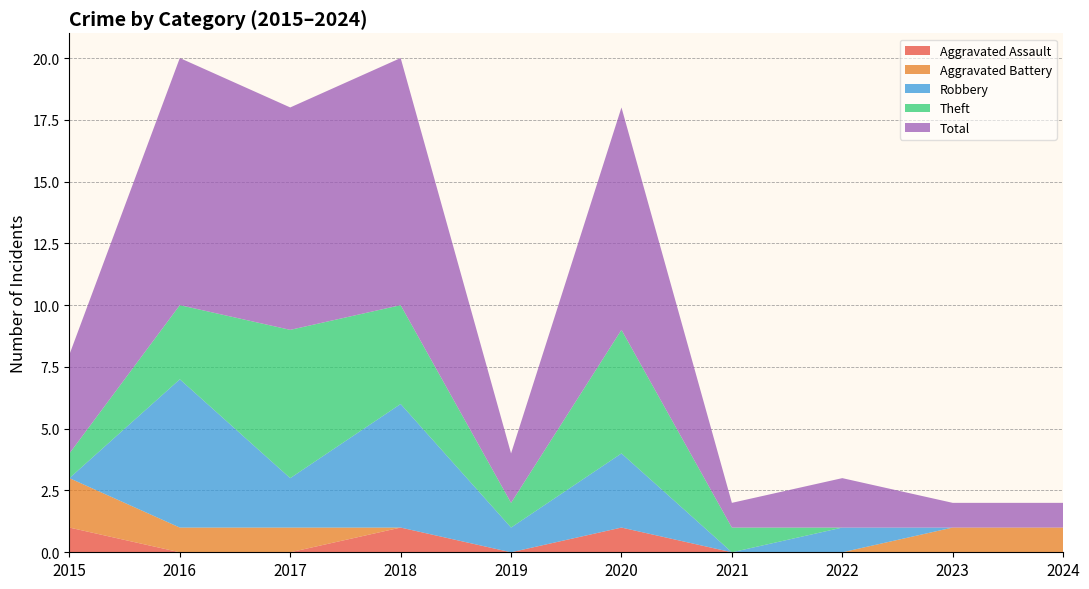

Reading left to right, what are all the values shown in this chart?

Aggravated Assault: 1	0	0	1	0	1	0	0	0	0
Aggravated Battery: 2	1	1	0	0	0	0	0	1	1
Robbery: 0	6	2	5	1	3	0	1	0	0
Theft: 1	3	6	4	1	5	1	0	0	0
Total: 4	10	9	10	2	9	1	2	1	1